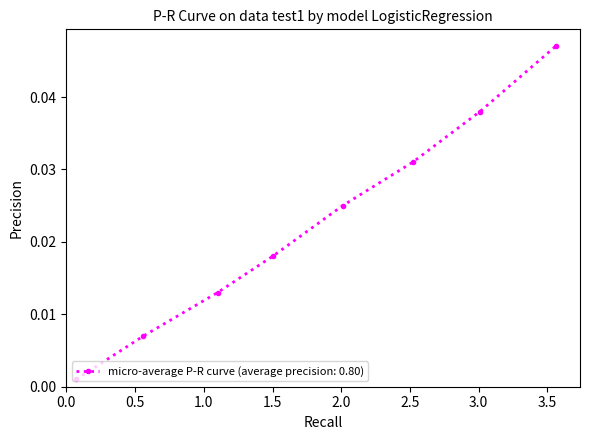

True or false: there are more than 2 points higher than both neighbors.

False